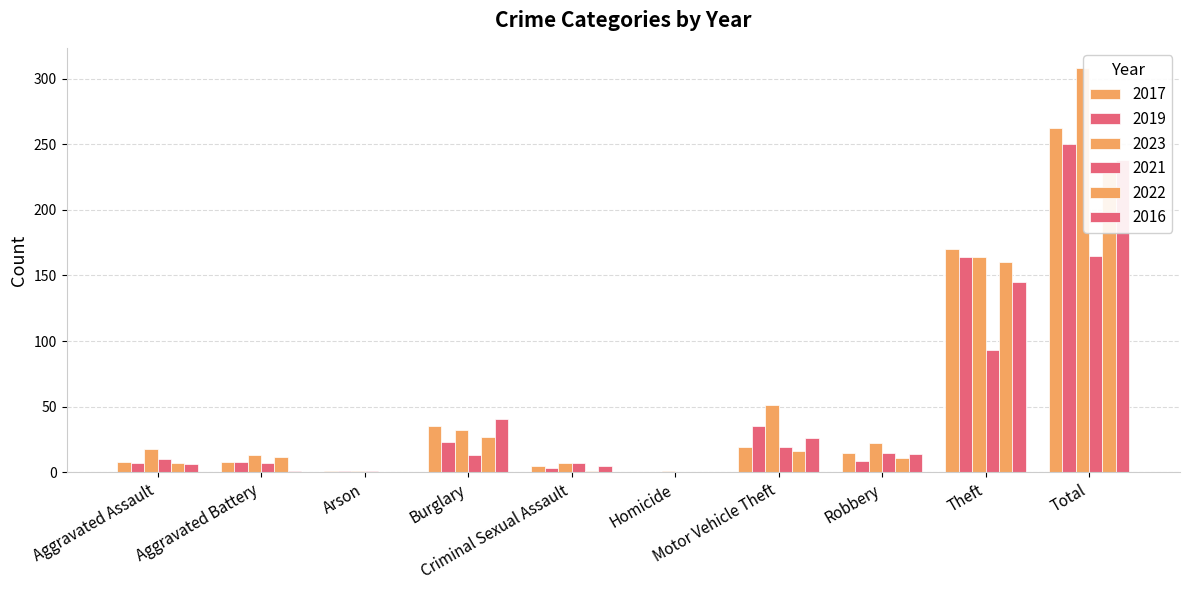

At which category is the sum across all series the highest?

Total